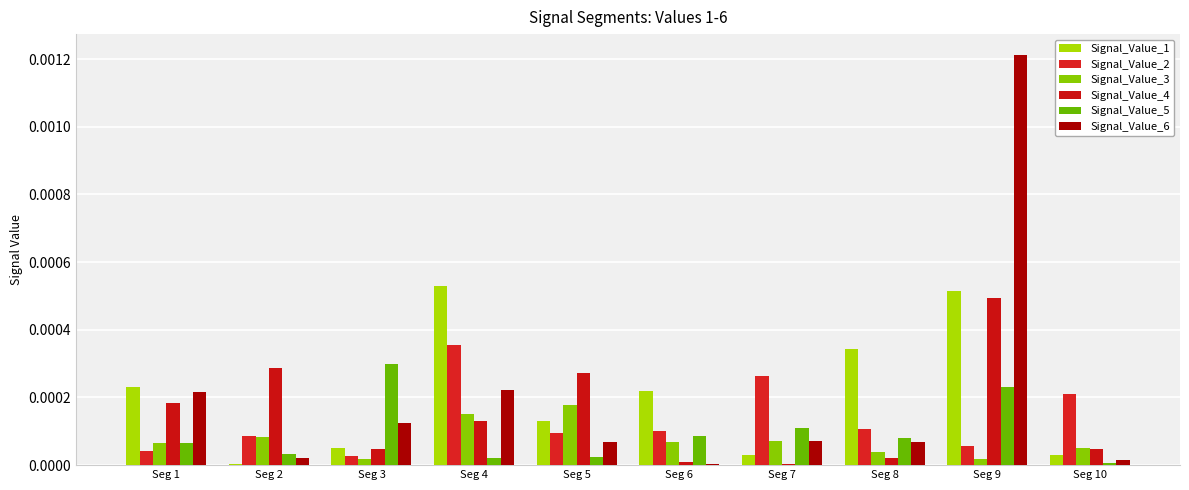

How many distinct data groups are displayed?

6